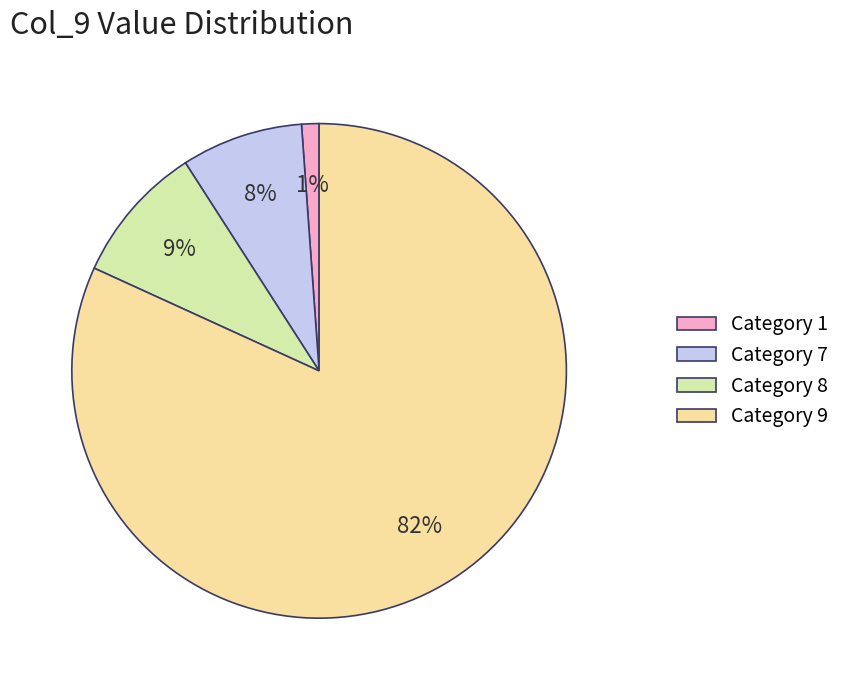

Is there a majority slice in this chart?

Yes